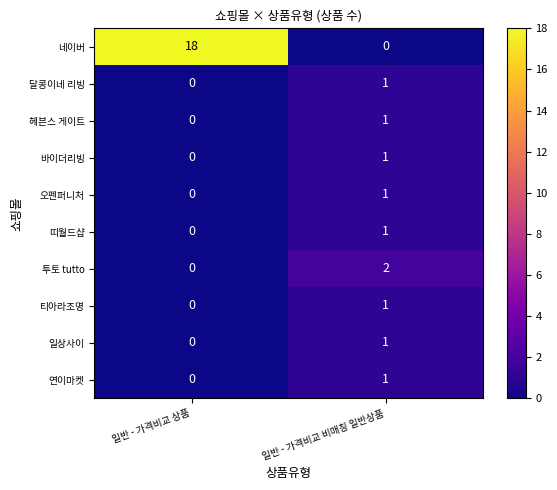

List the labels in order of 네이버 value, largest first.

일반 - 가격비교 상품, 일반 - 가격비교 비매칭 일반상품